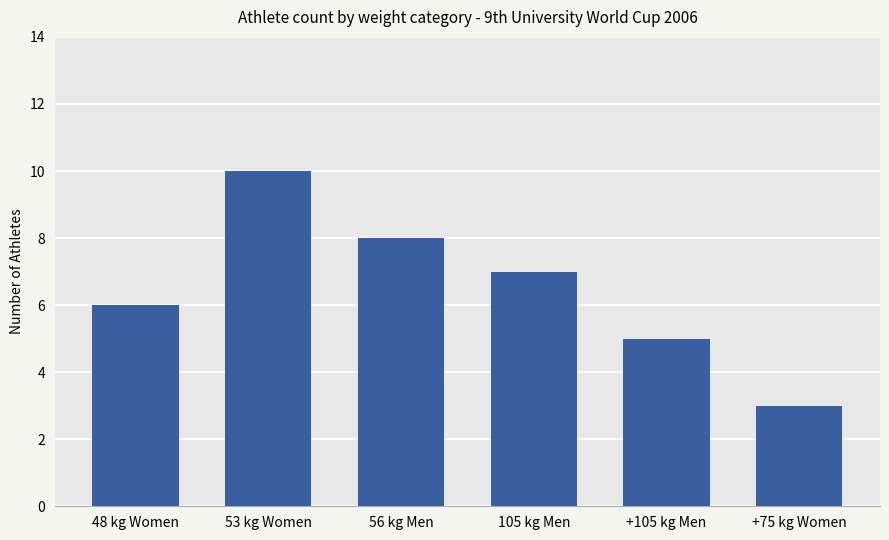

Is it true that the value at 53 kg Women is 10?

True